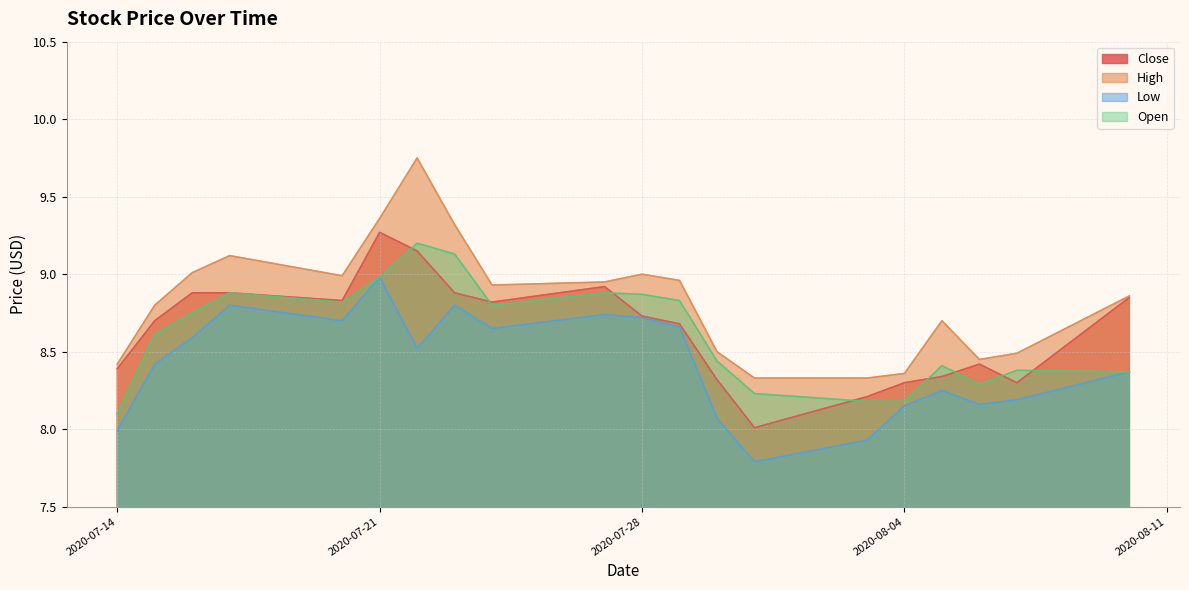

Reading left to right, extract all data points from this chart.

Close: 8.4	8.7	8.9	8.9	8.8	9.3	9.1	8.9	8.8	8.9	8.7	8.7	8.3	8.0	8.2	8.3	8.3	8.4	8.3	8.9
High: 8.4	8.8	9.0	9.1	9.0	9.4	9.8	9.3	8.9	8.9	9.0	9.0	8.5	8.3	8.3	8.4	8.7	8.4	8.5	8.9
Low: 8.0	8.4	8.6	8.8	8.7	9.0	8.5	8.8	8.6	8.7	8.7	8.7	8.1	7.8	7.9	8.1	8.2	8.2	8.2	8.4
Open: 8.1	8.6	8.8	8.9	8.8	9.0	9.2	9.1	8.8	8.9	8.9	8.8	8.4	8.2	8.2	8.2	8.4	8.3	8.4	8.4